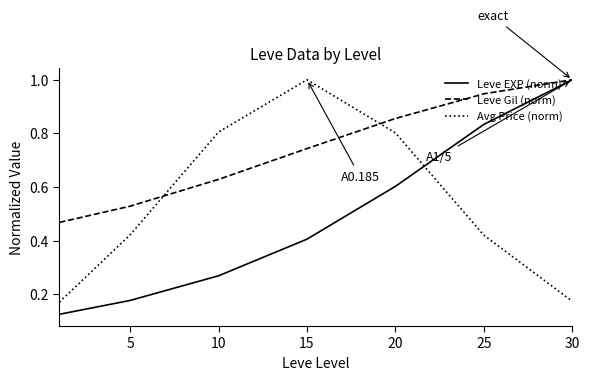

Which series has the largest range (max minus min)?

Leve EXP (norm)